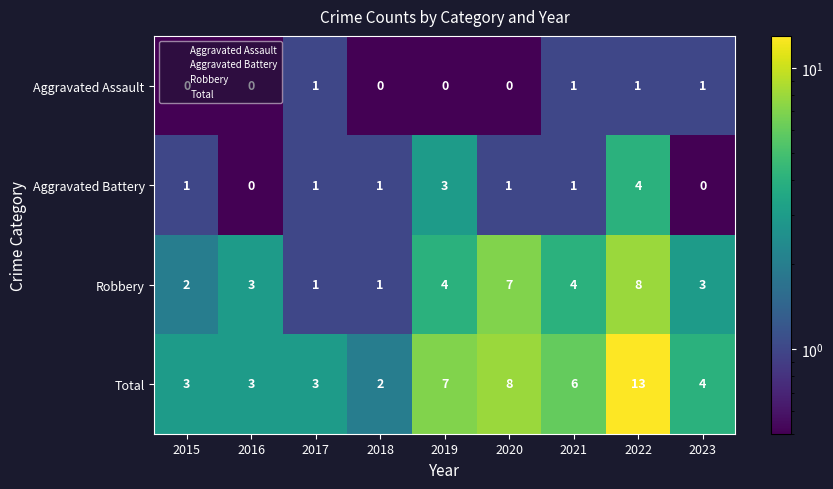

List the series in order of their peak value, lowest first.

Aggravated Assault, Aggravated Battery, Robbery, Total